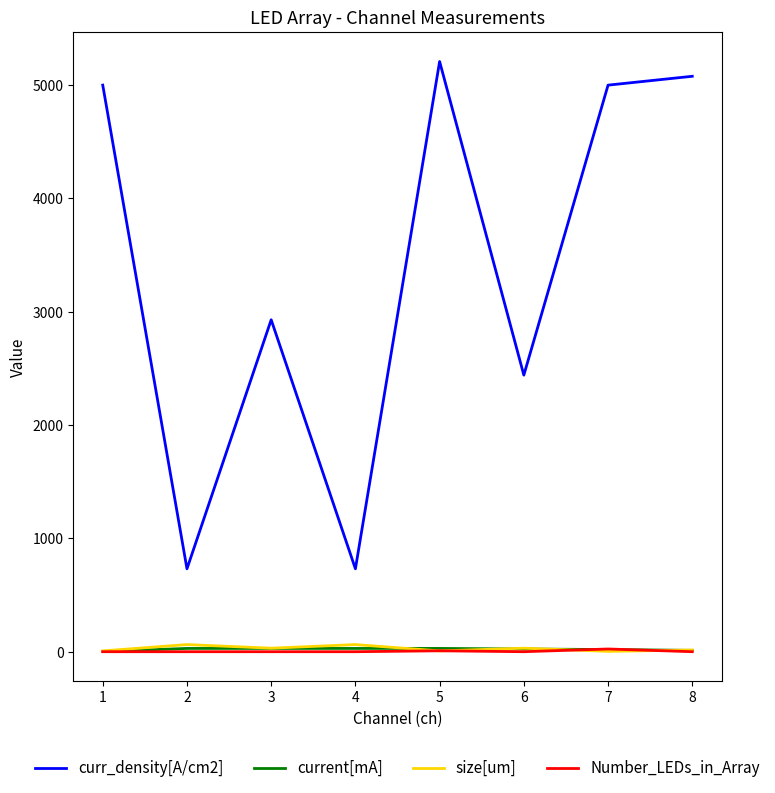

What is the maximum value shown in the chart?

5208.3